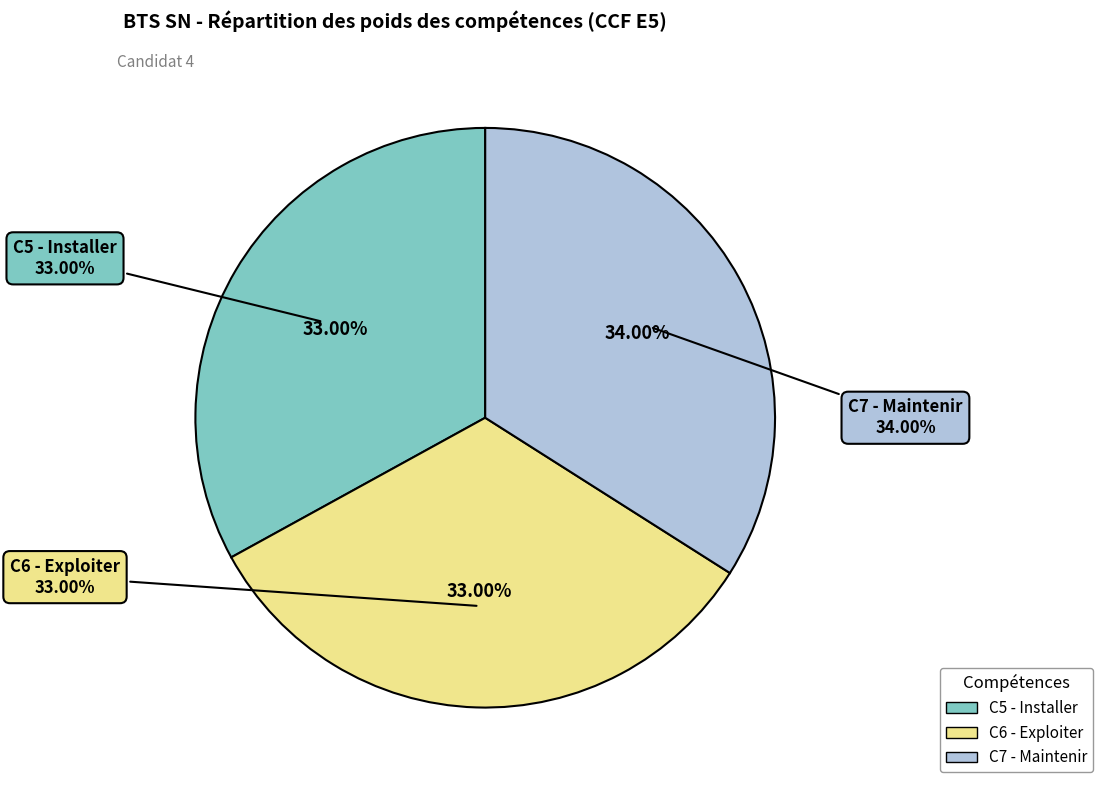

How many slices are in this pie chart?

3